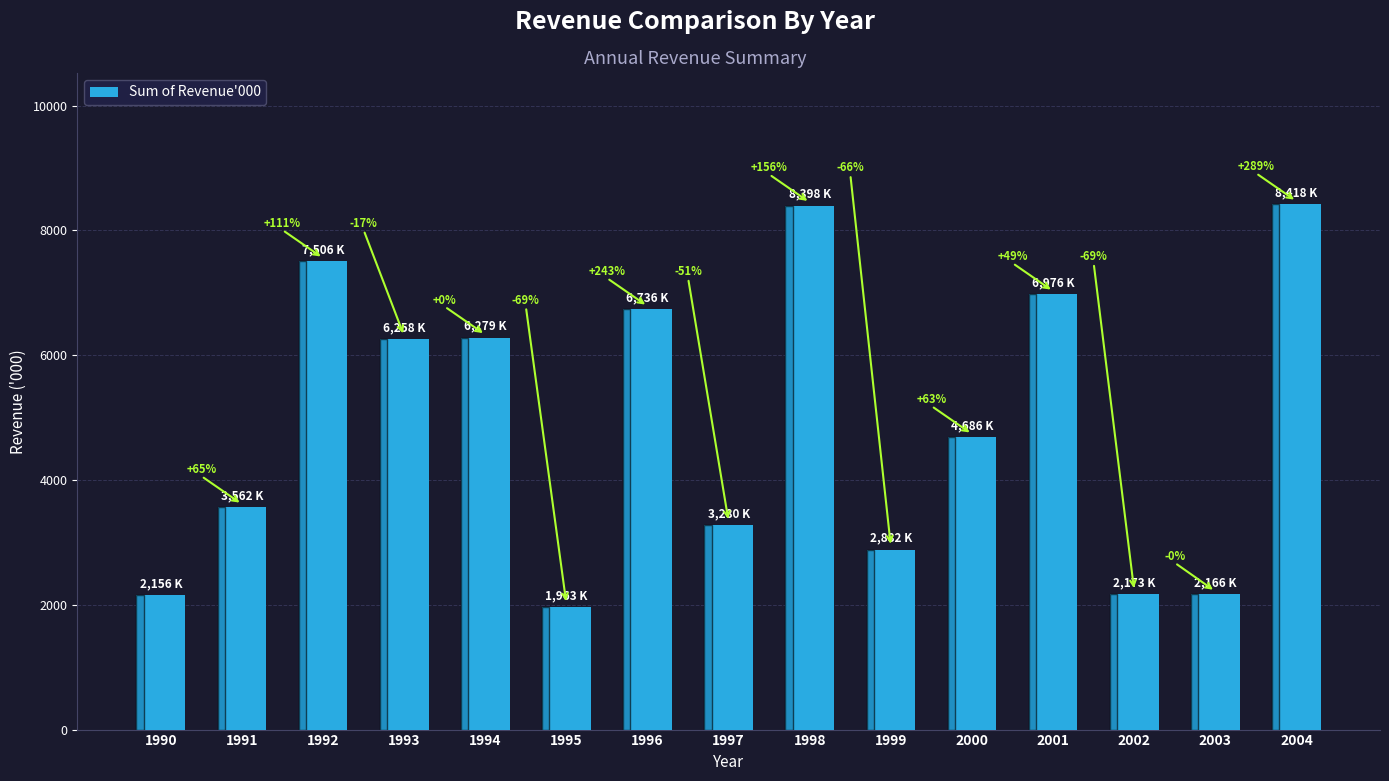

The value at 1998 is 8398. True or false?

True